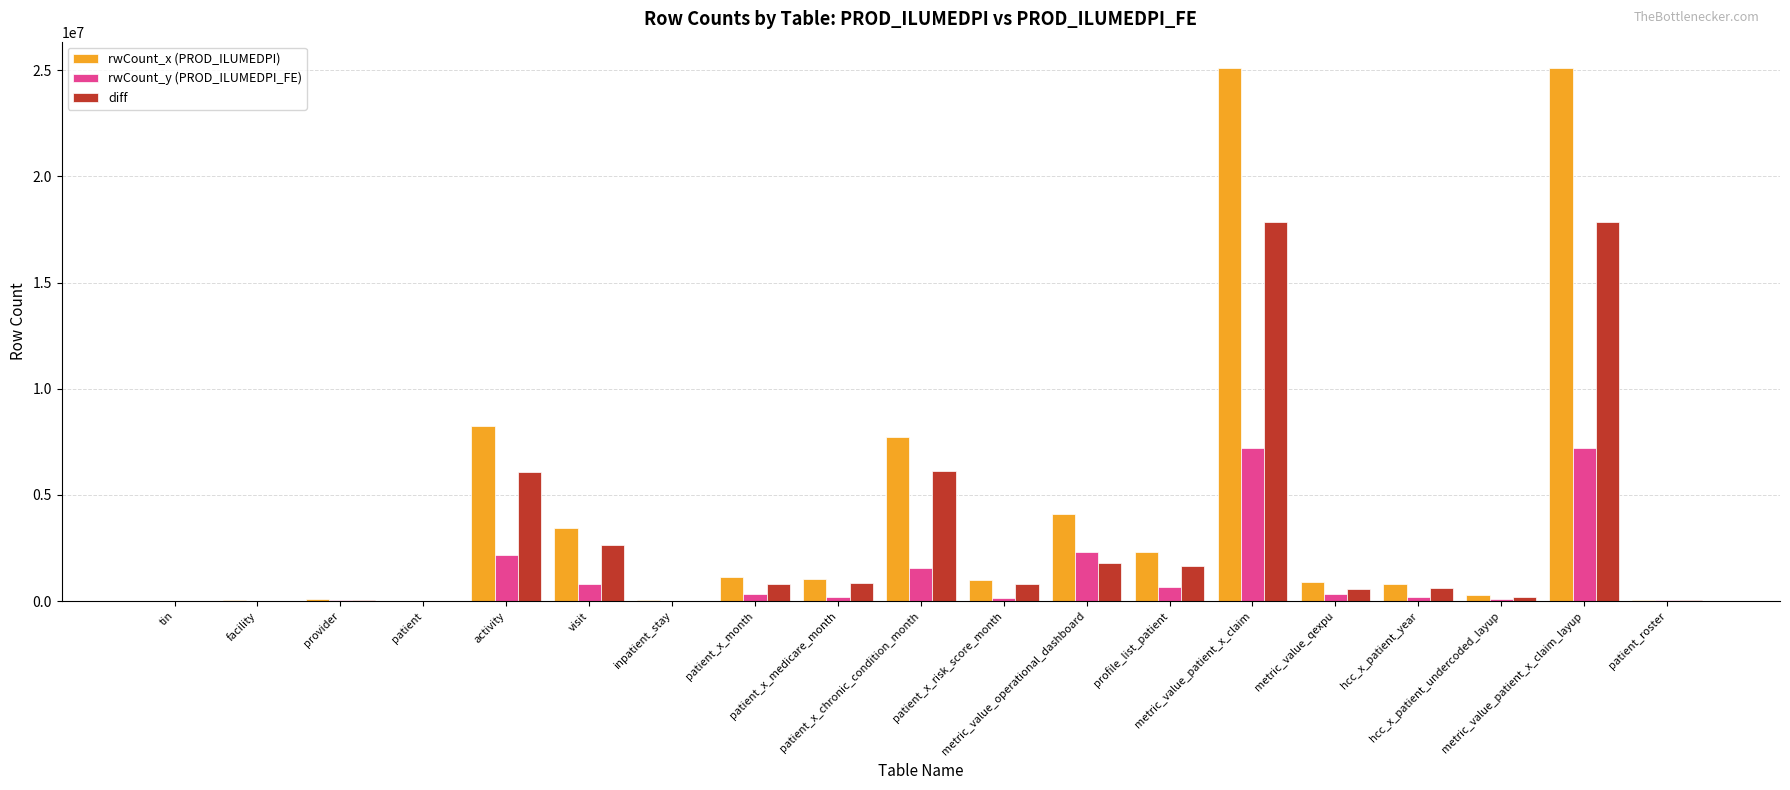

What is the sum of all diff values?

58043126